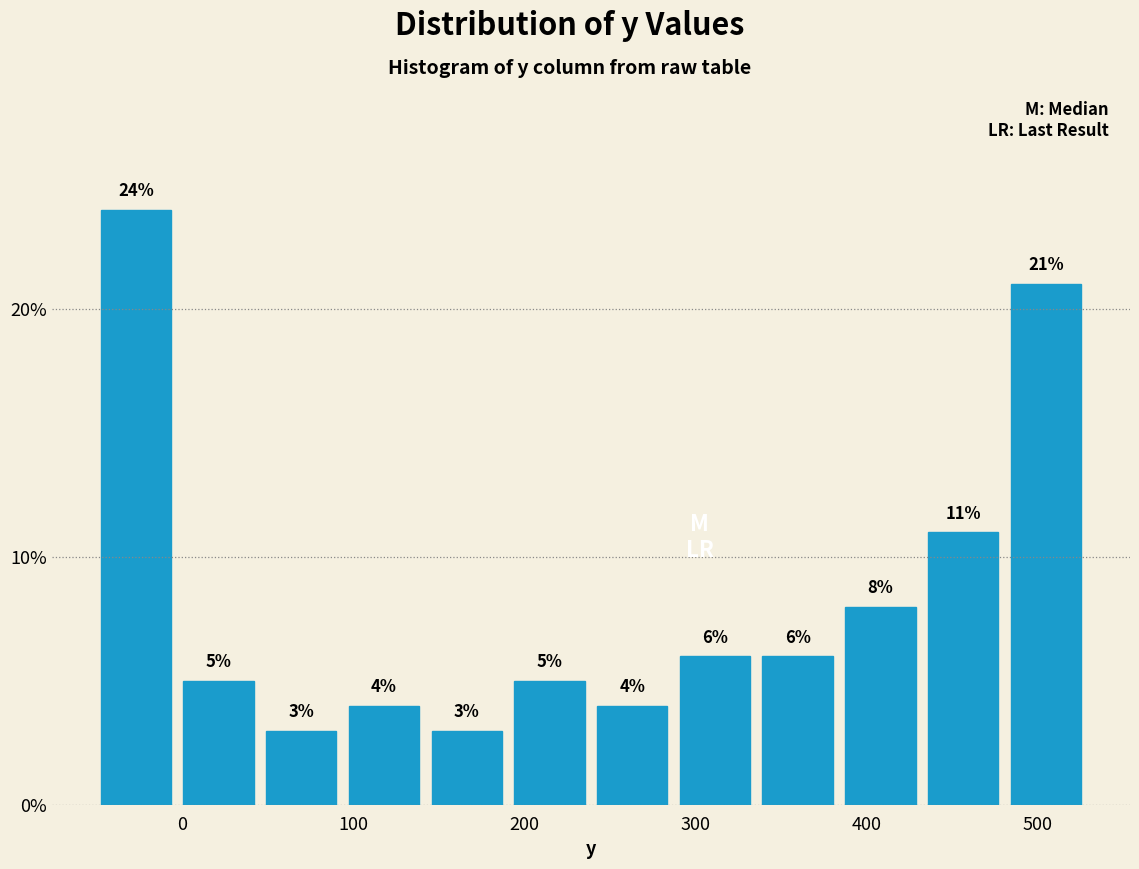

Which range on the x-axis has the tallest bar?

-50 to 0